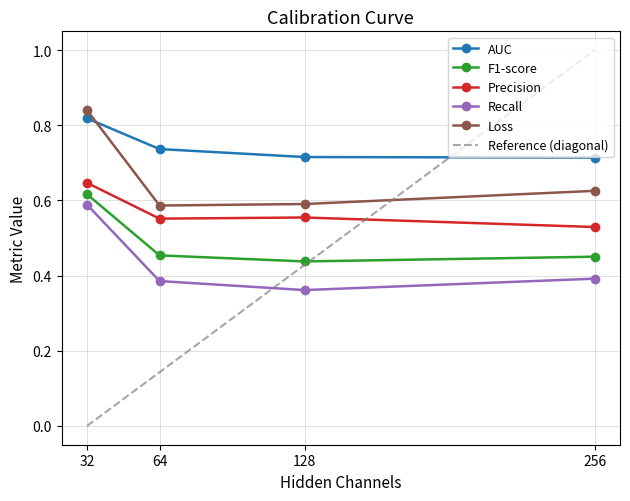

How many distinct data groups are displayed?

6